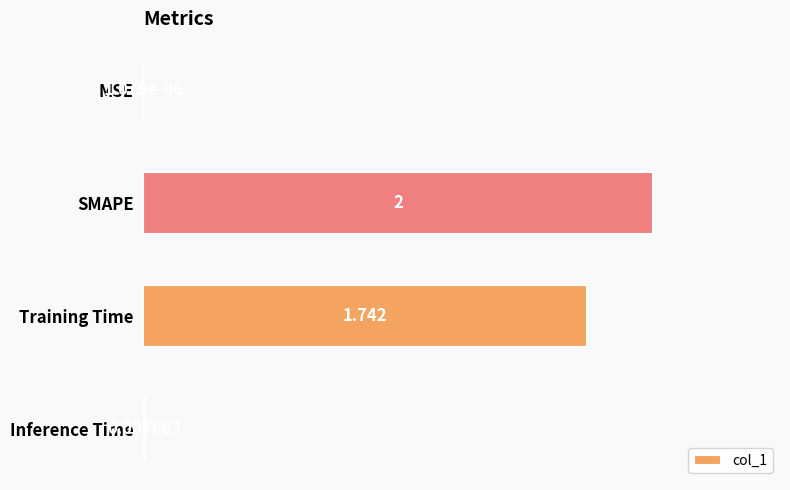

Which has a higher value, MSE or SMAPE?

SMAPE